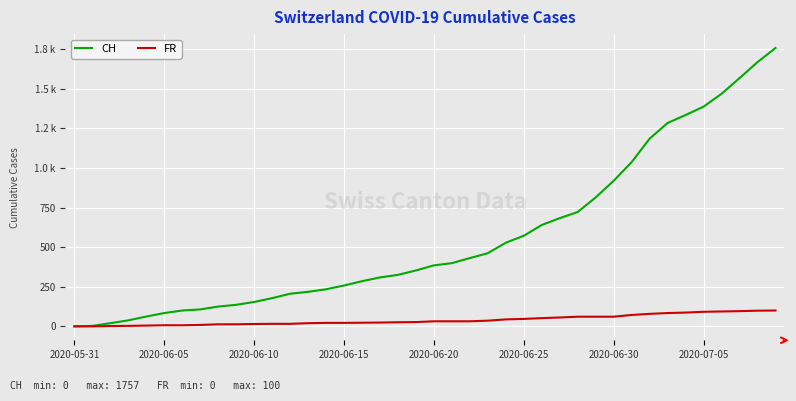

Does the chart display data point markers on the line(s)?

No